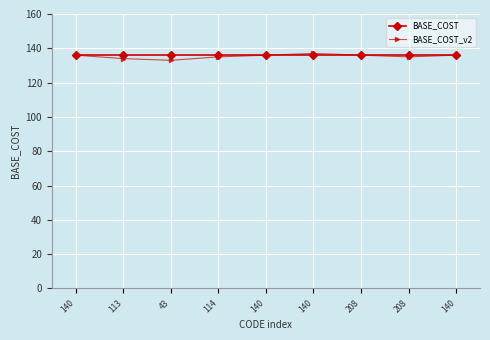

What are all the series names shown in the legend?

BASE_COST, BASE_COST_v2